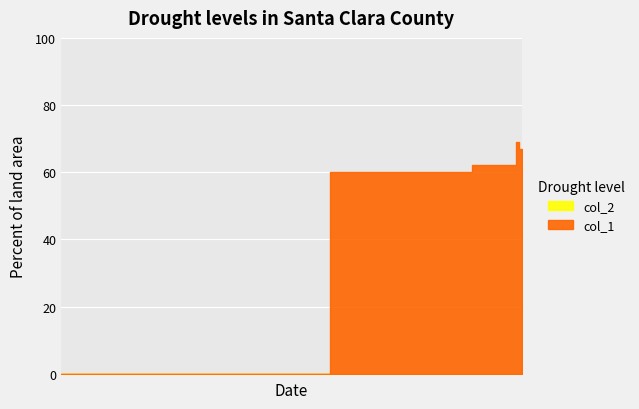

True or false: col_1 and col_2 cross at least once.

False